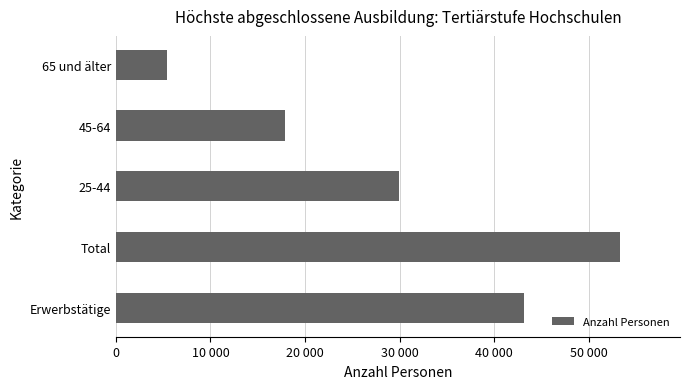

Are the bars horizontal?

Yes